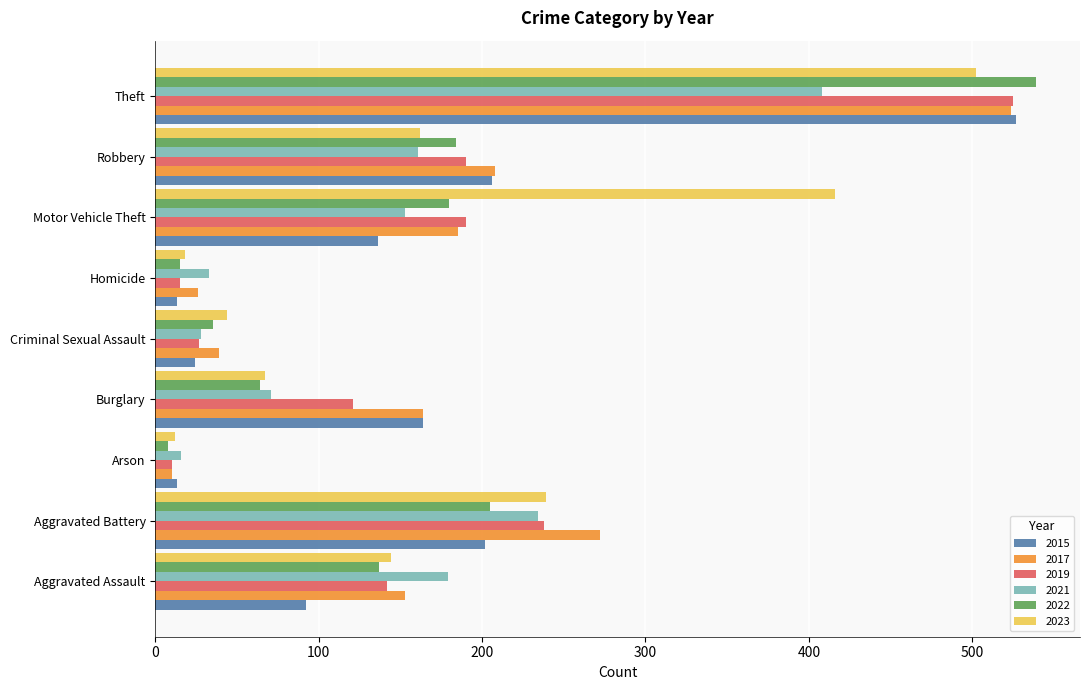

What is the difference between the maximum and minimum values in the 2022 series?

531